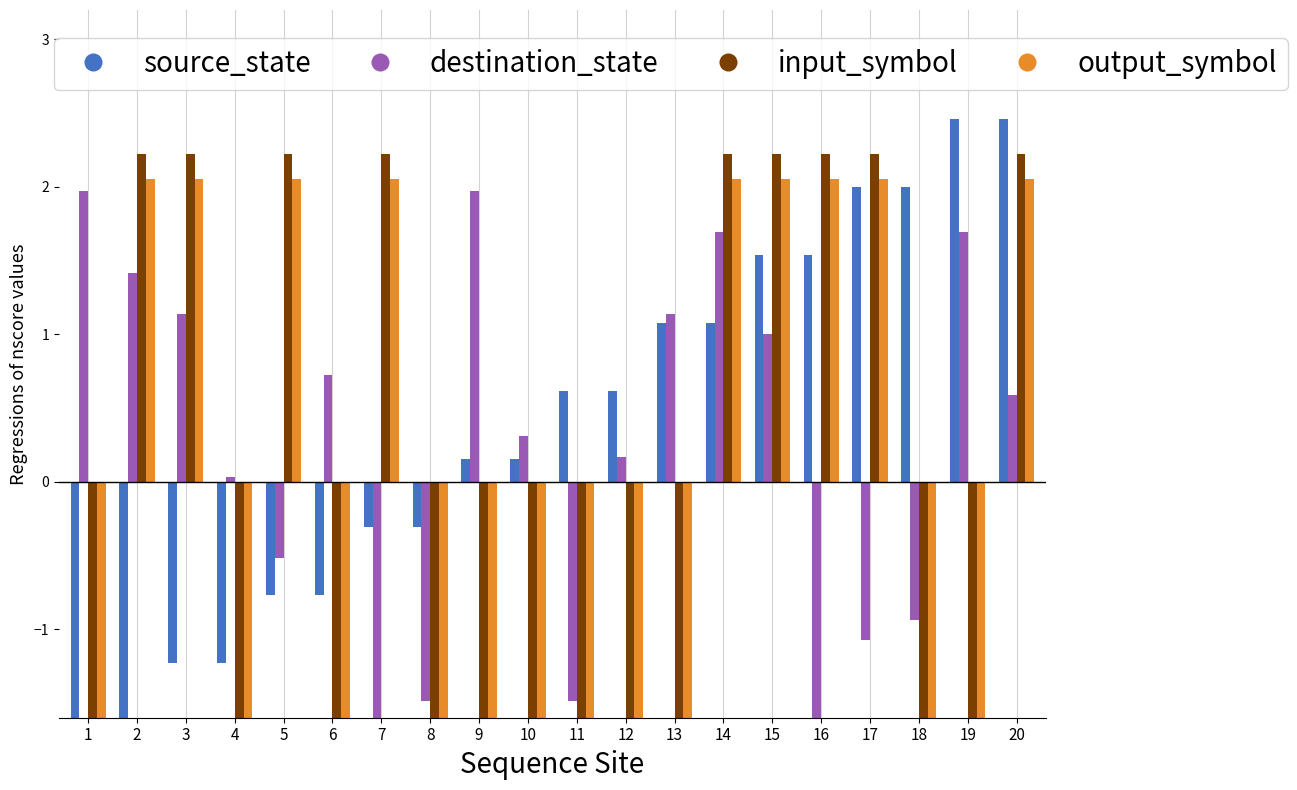

What is the difference between the maximum and minimum values in the destination_state series?

4.2